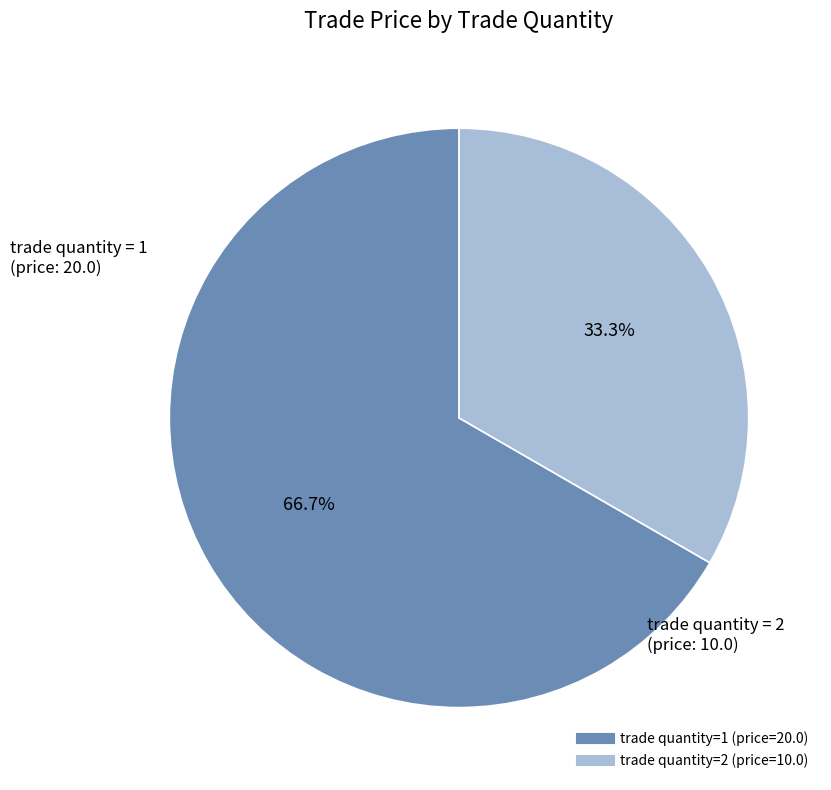

Is there a majority slice in this chart?

Yes